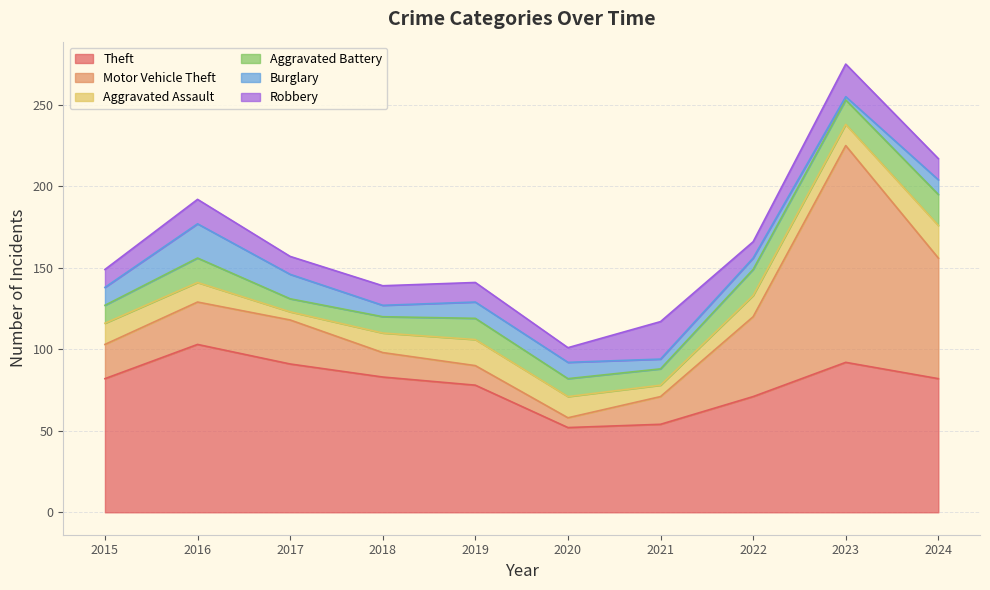

Which label corresponds to the smallest value in the chart?

2023